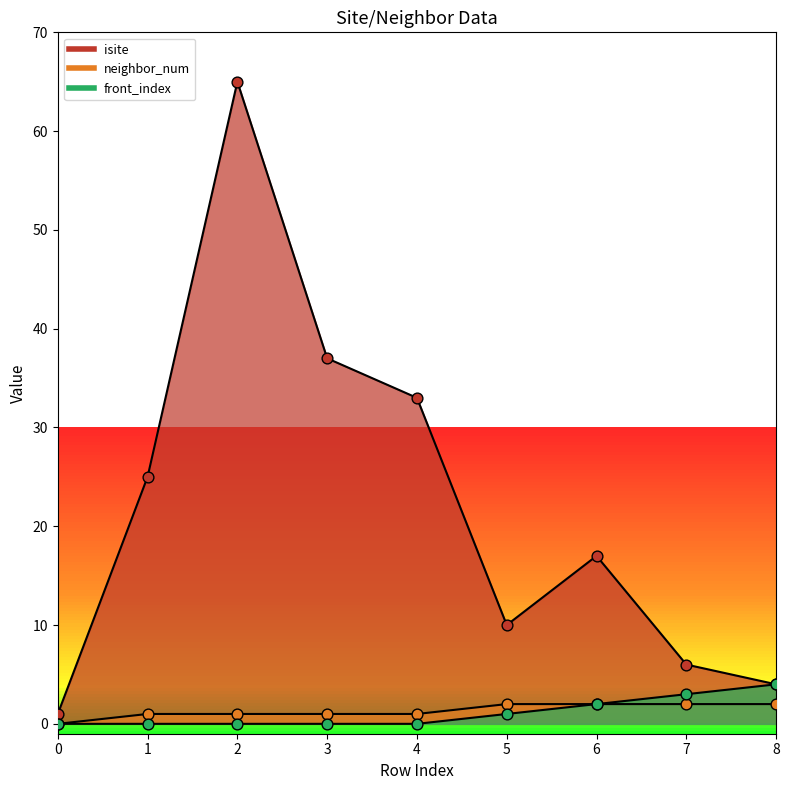

Which series has the largest total across all categories?

isite